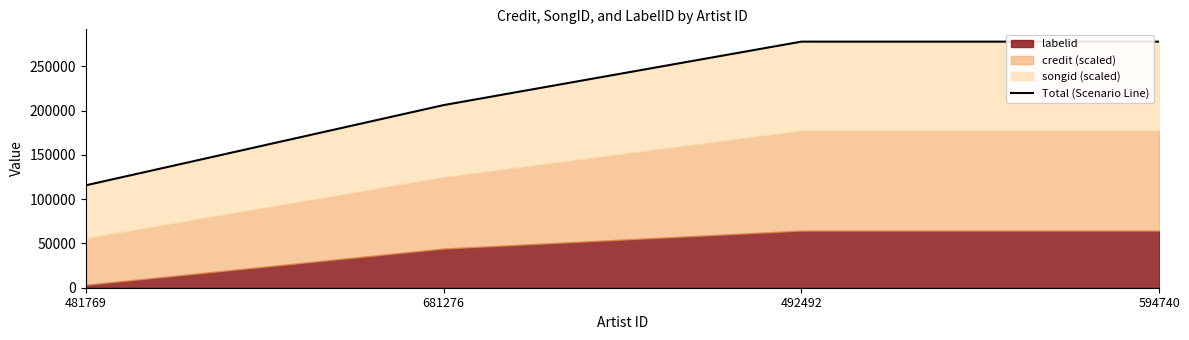

Where is the data nearest to the value 196715?

681276